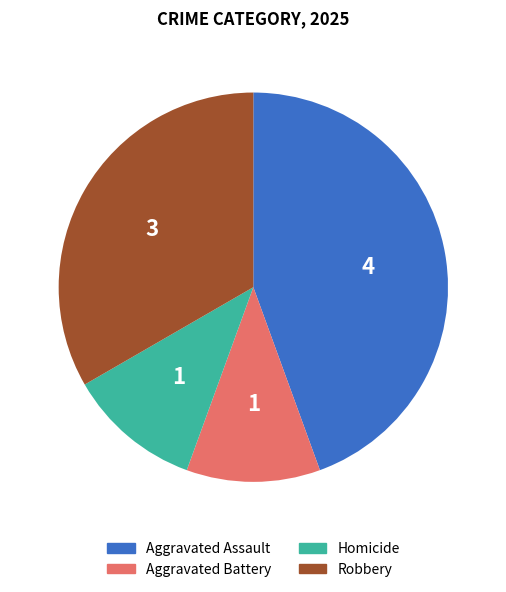

What is the largest slice in the pie chart?

Aggravated Assault